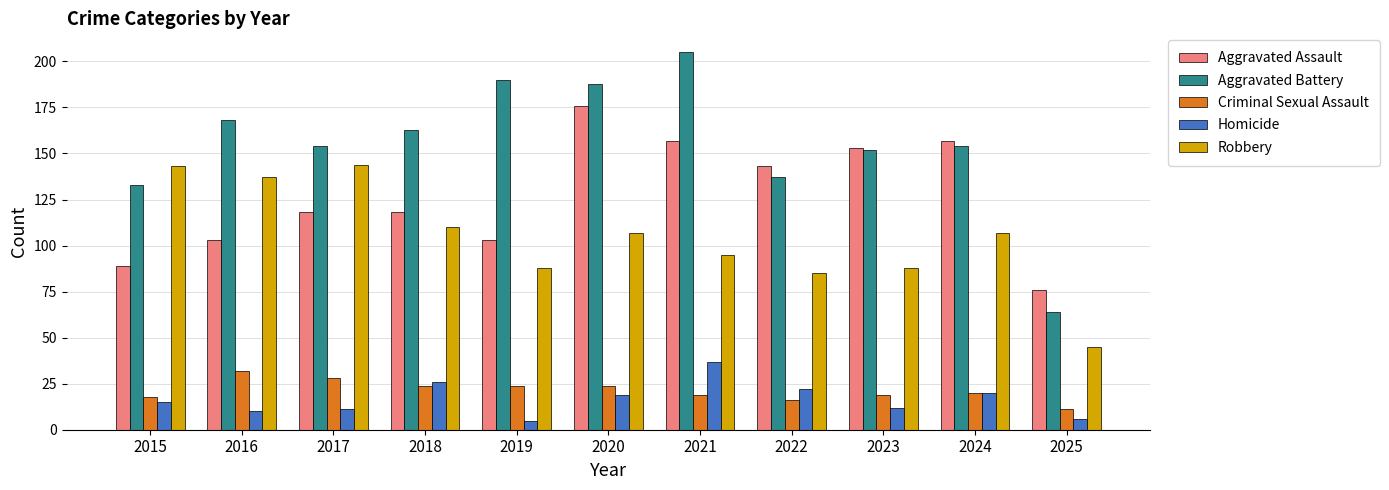

The value of Robbery at 2017 is 144. True or false?

True